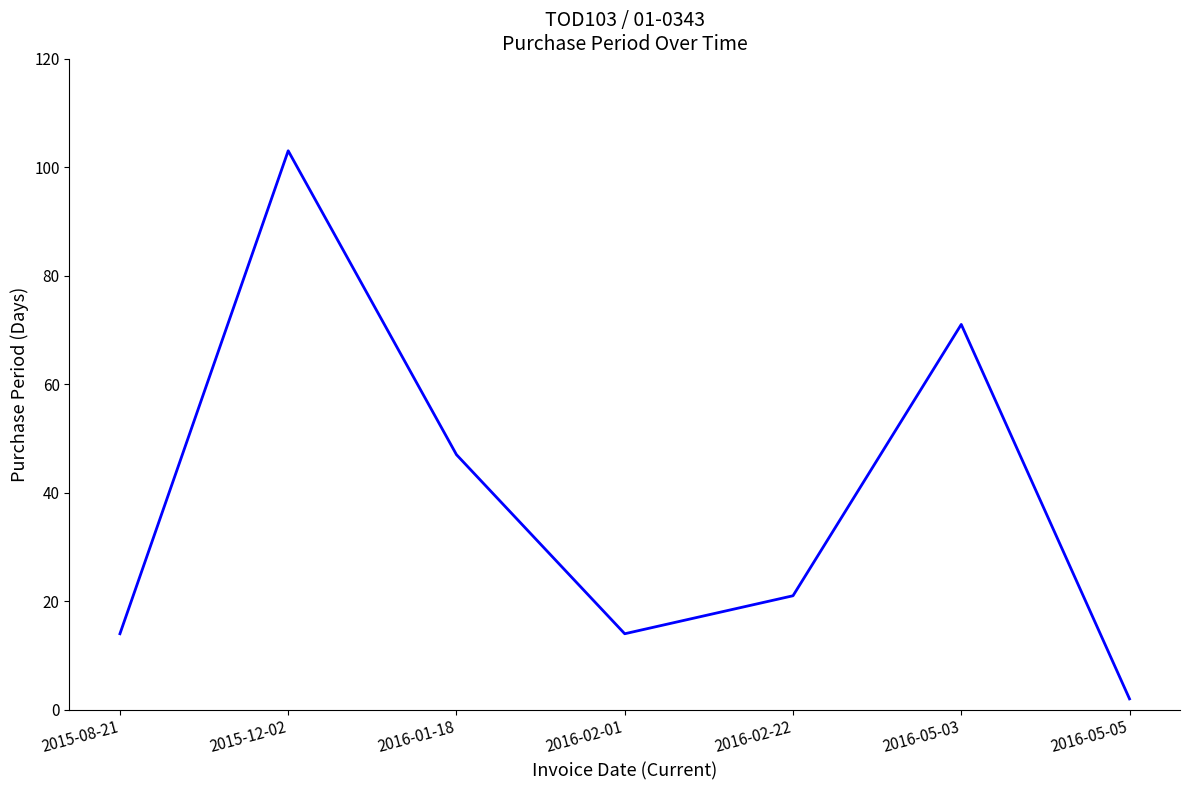

What is the difference between the second highest and minimum values?

69